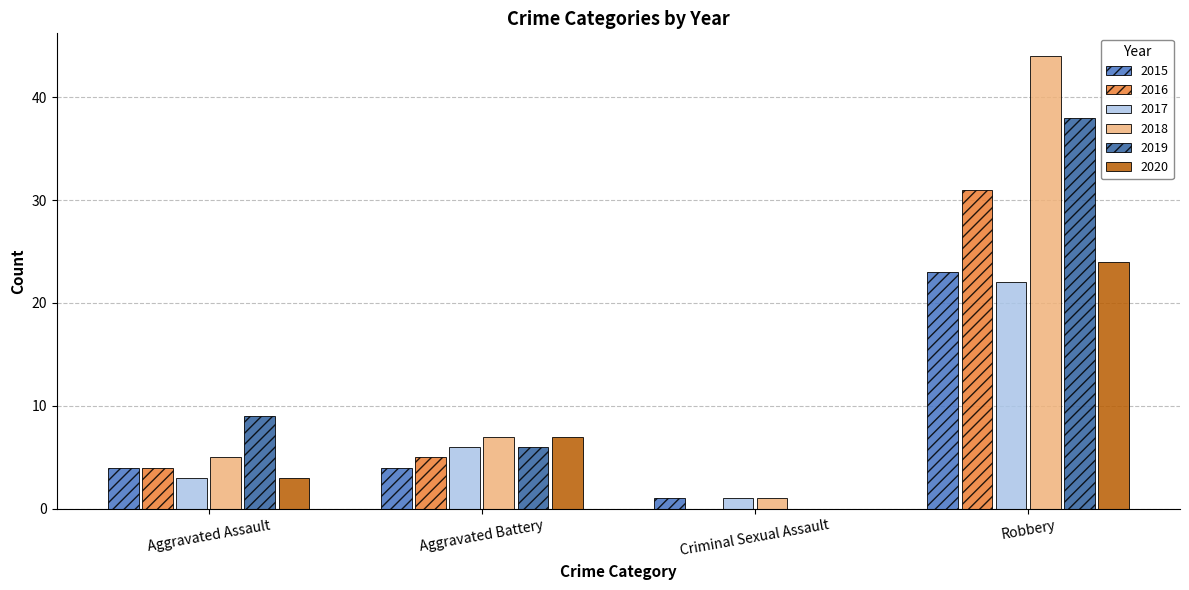

Which series has the widest spread of values?

2018